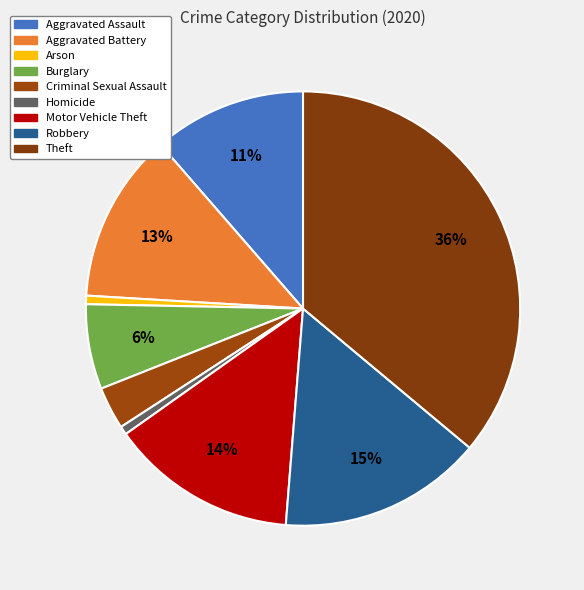

Does Burglary account for over 50% of the chart?

No